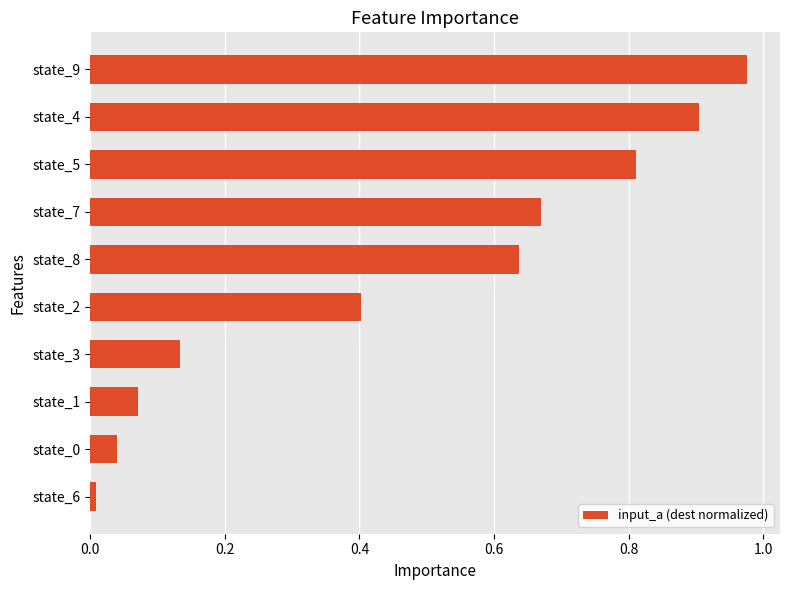

What is the change in value from state_0 to state_7?

+0.6